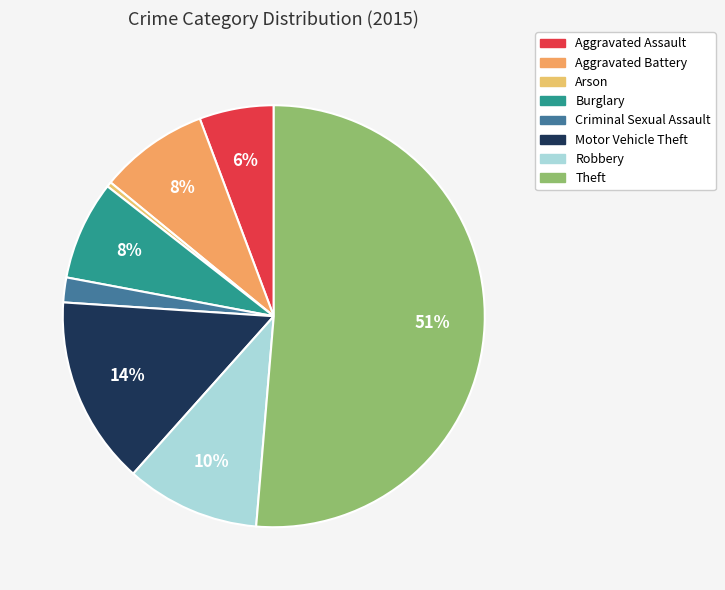

What percentage is the Theft slice, to the nearest percent?

51%